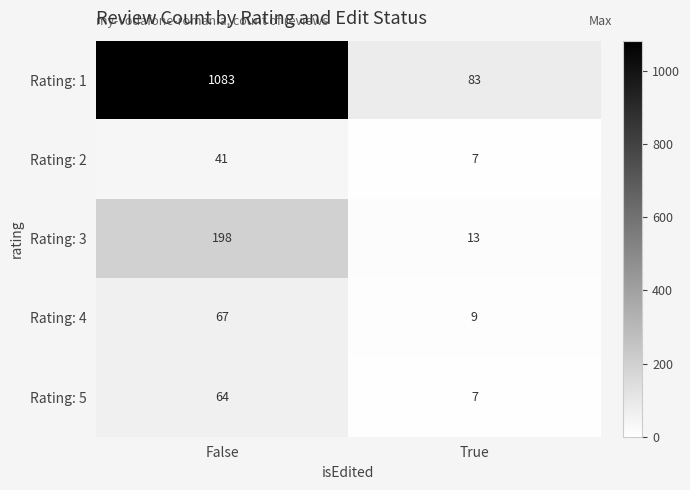

Is the value of Rating: 2 at True greater than the value of Rating: 1 at False?

No